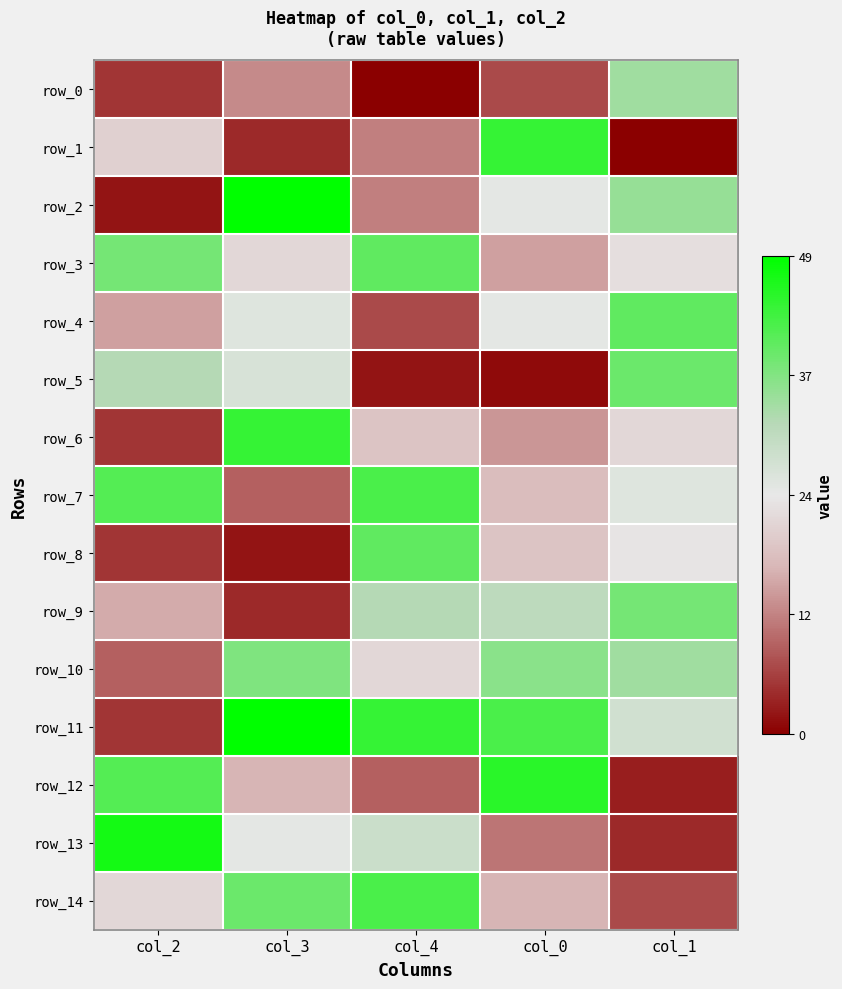

Between col_1 and col_3, which is larger?

col_1